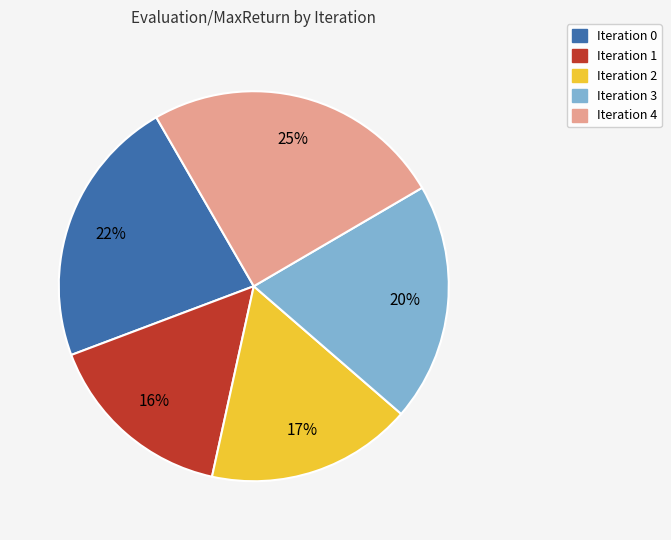

Which category has the biggest portion of the pie?

Iteration 4